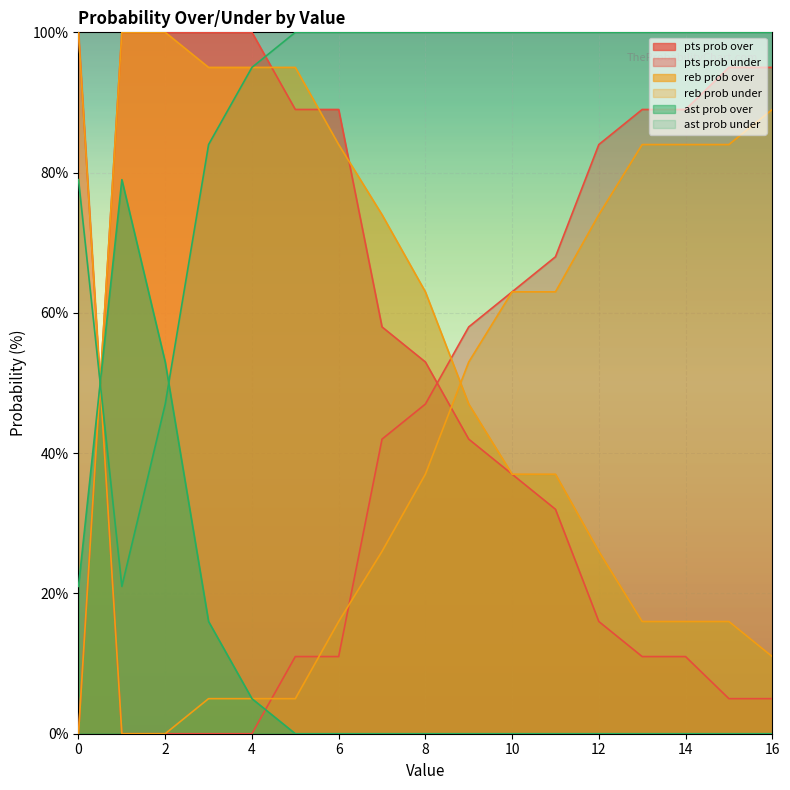

What is the maximum value shown in the chart?

100